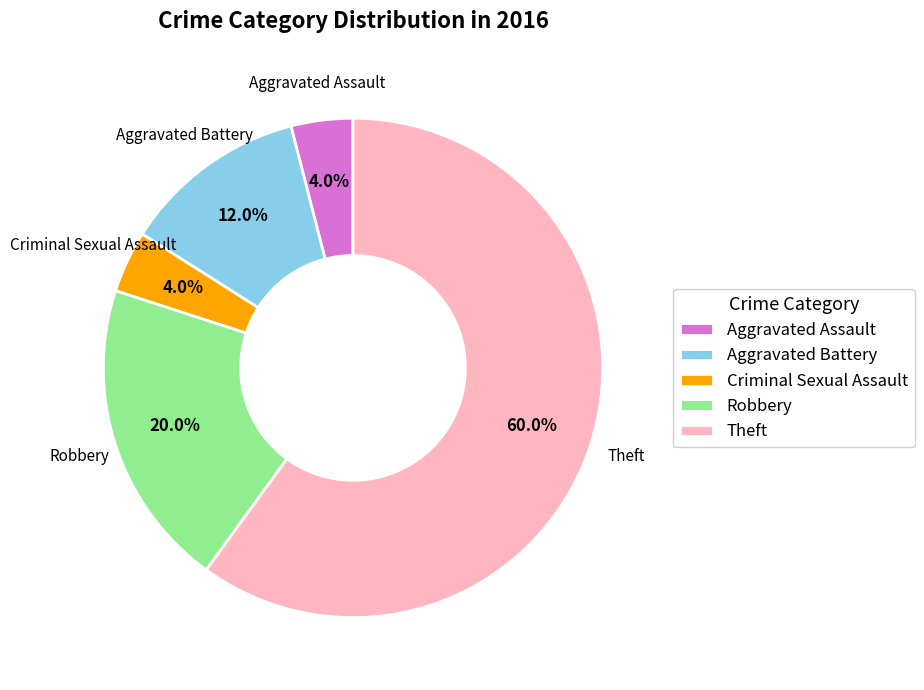

What percentage is the Theft slice, to the nearest percent?

60%